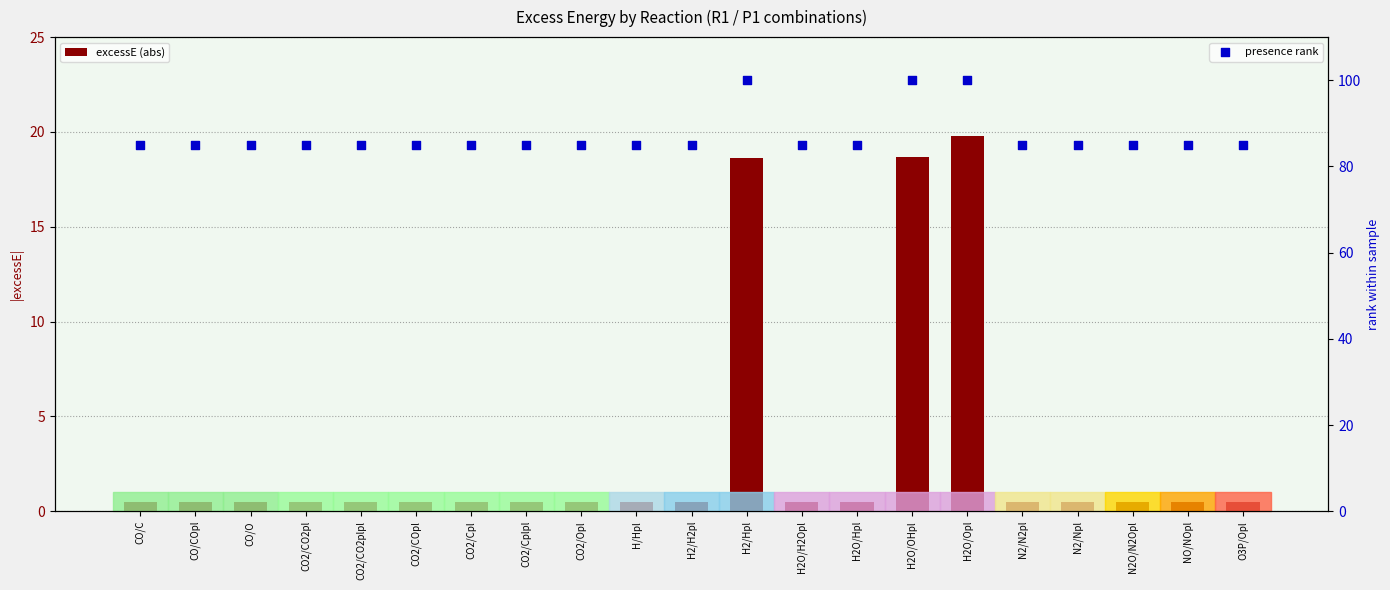

Is the value of presence rank at CO2/Opl greater than the value of excessE (abs) at CO/O?

Yes